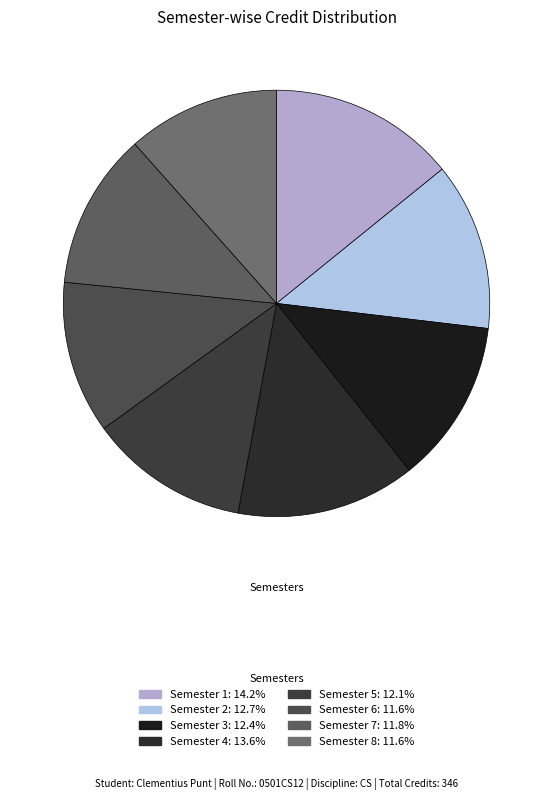

Is it true that Semester 5 is 12% of the pie?

True